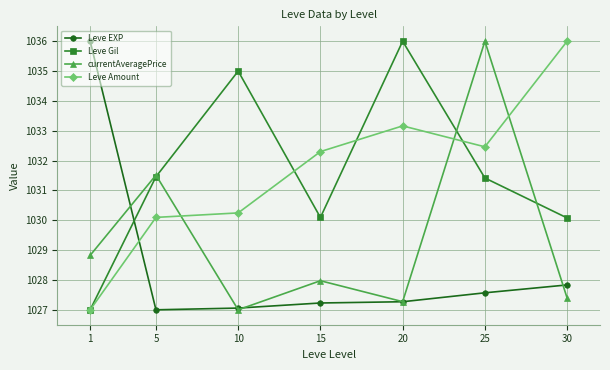

At which label does Leve Gil reach its peak?

20